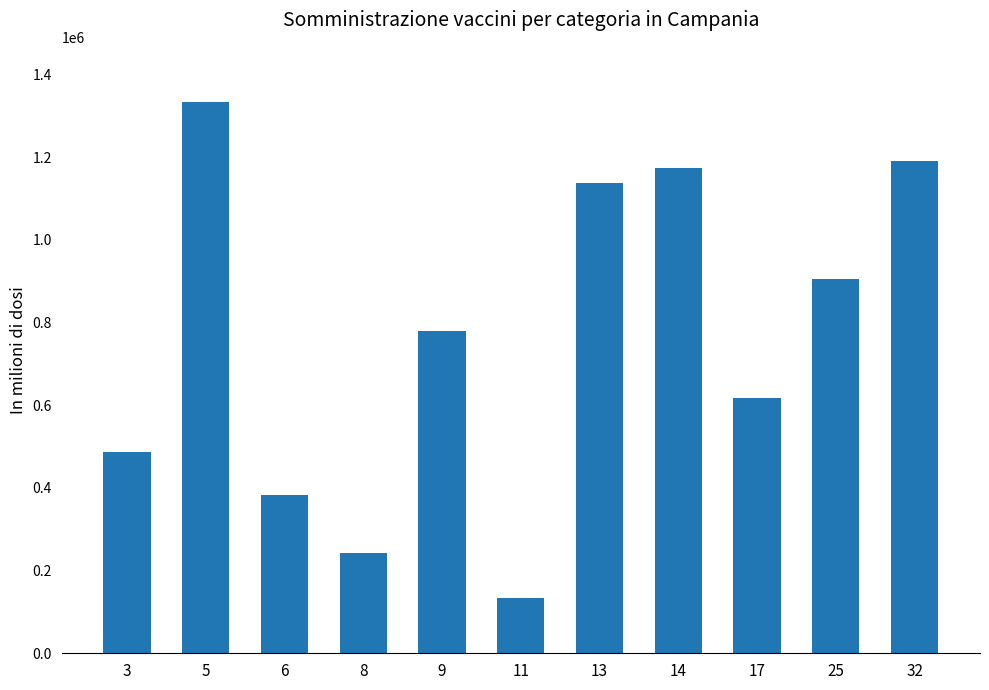

What is the value of the 8th bar from the left?

1173660